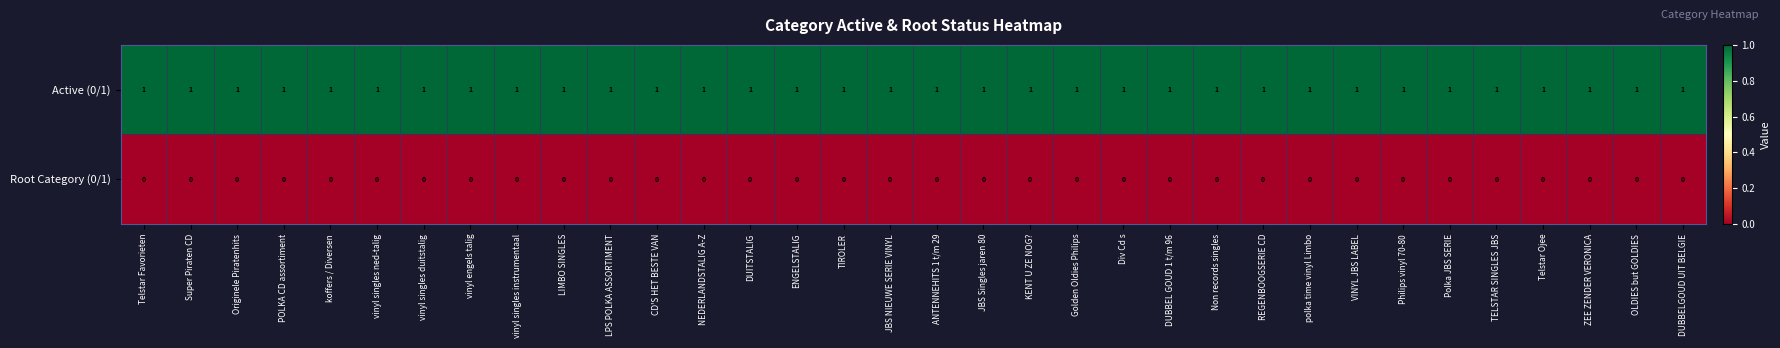

List the series in order of their peak value, highest first.

Active (0/1), Root Category (0/1)